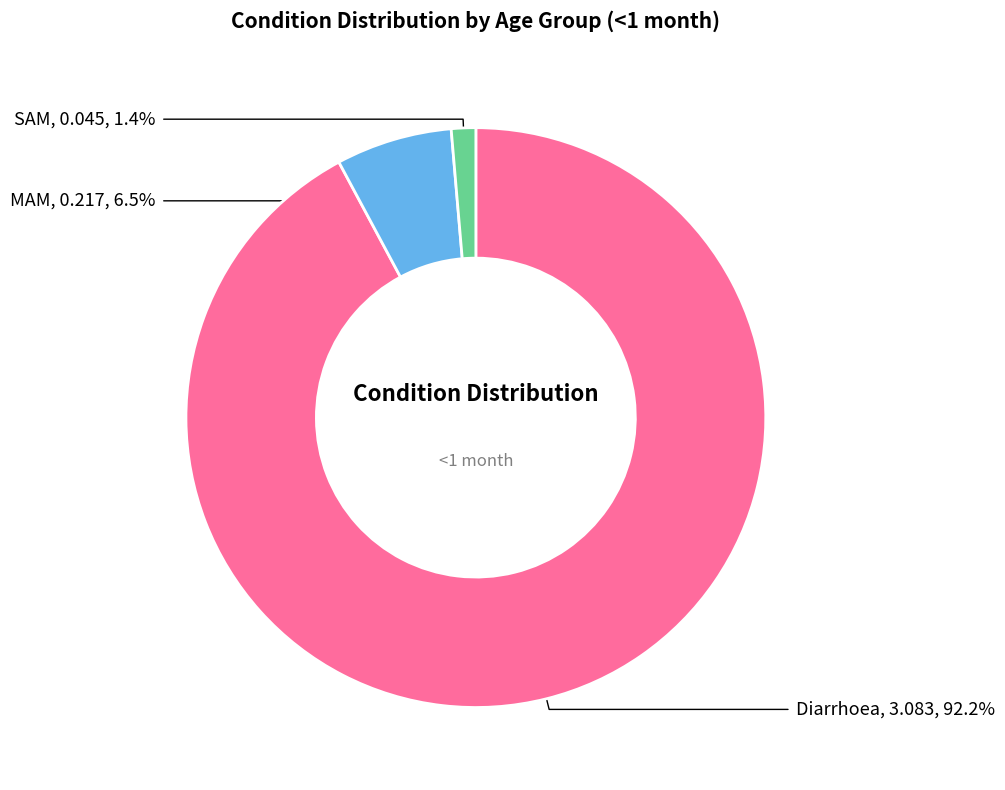

Does any single category account for the majority?

Yes